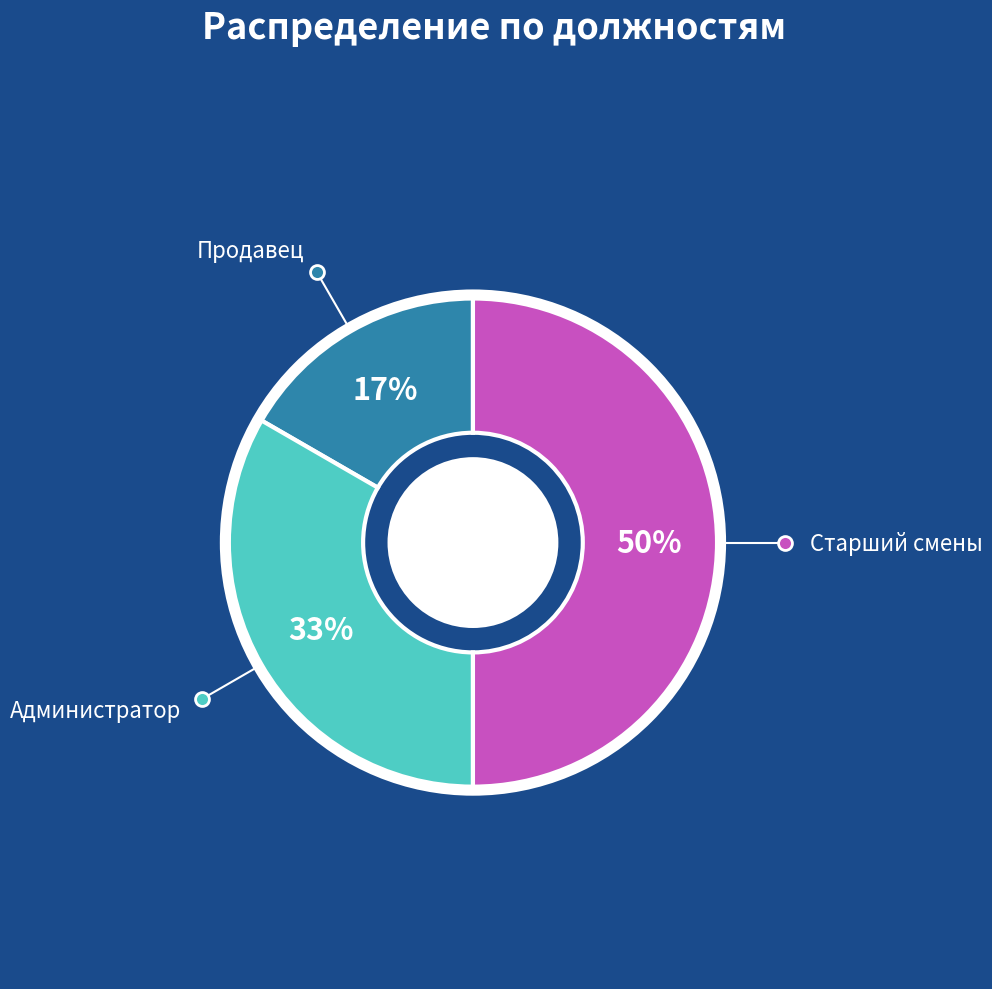

To the nearest percent, what is the combined percentage of Продавец and Администратор?

50%